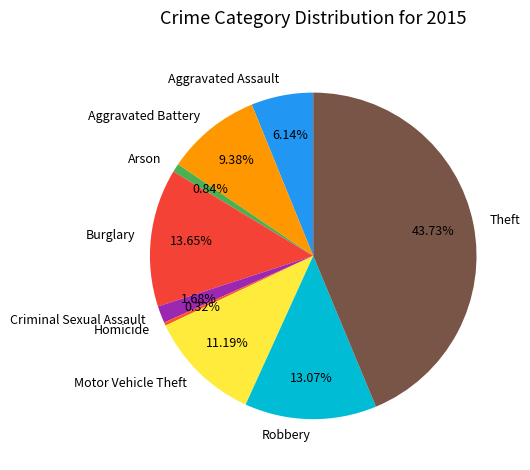

Do Aggravated Assault and Aggravated Battery together represent more than half of the pie?

No